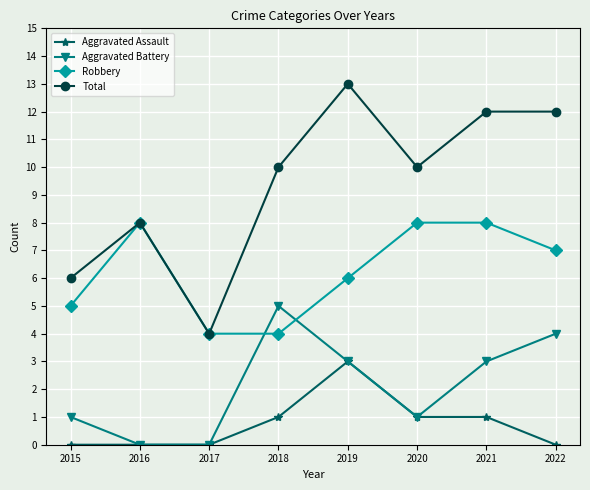

Where is the first local maximum for Robbery?

2016